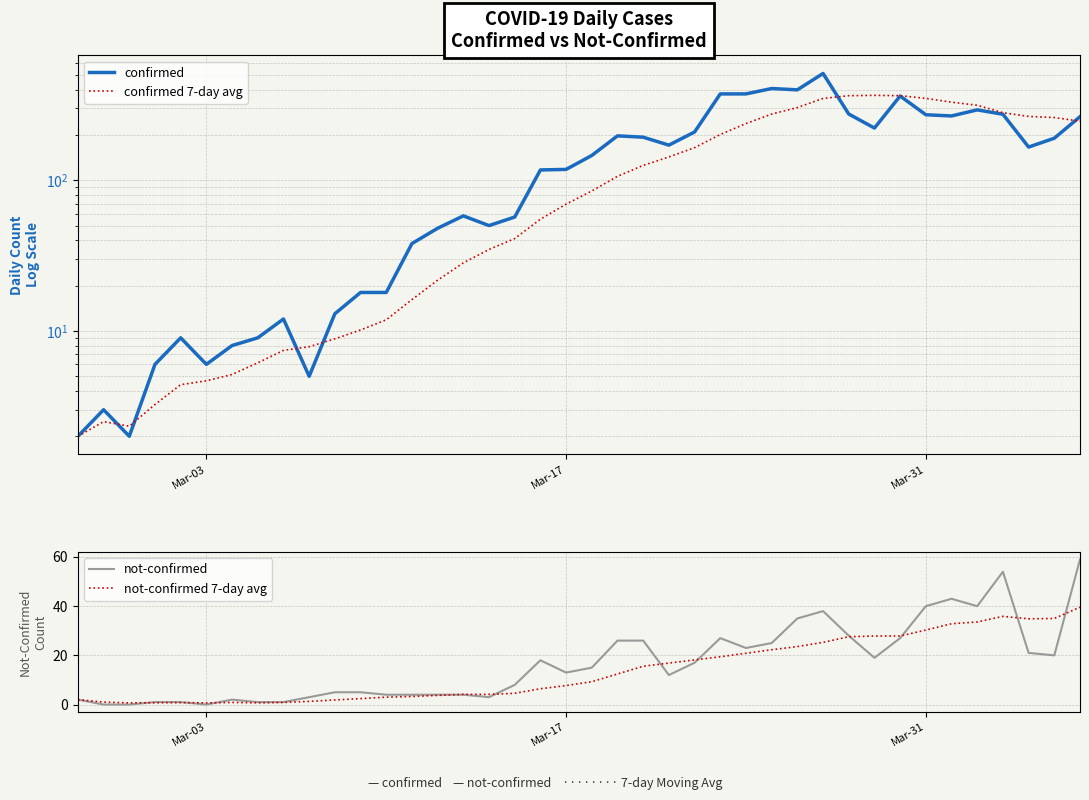

How many interior local valleys does the not-confirmed 7-day avg series have?

4